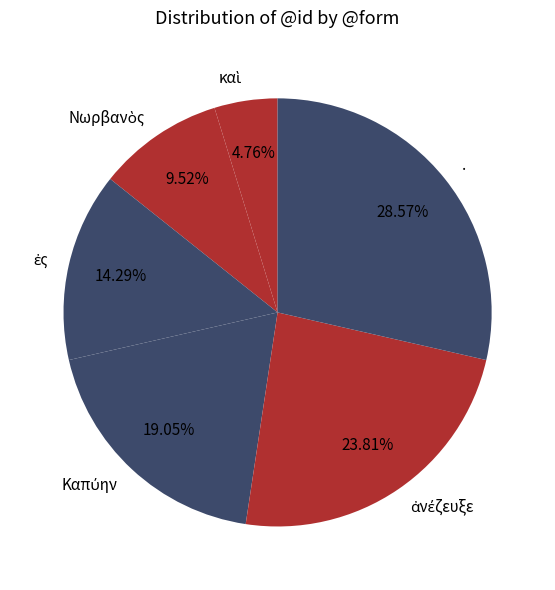

Is there a majority slice in this chart?

No